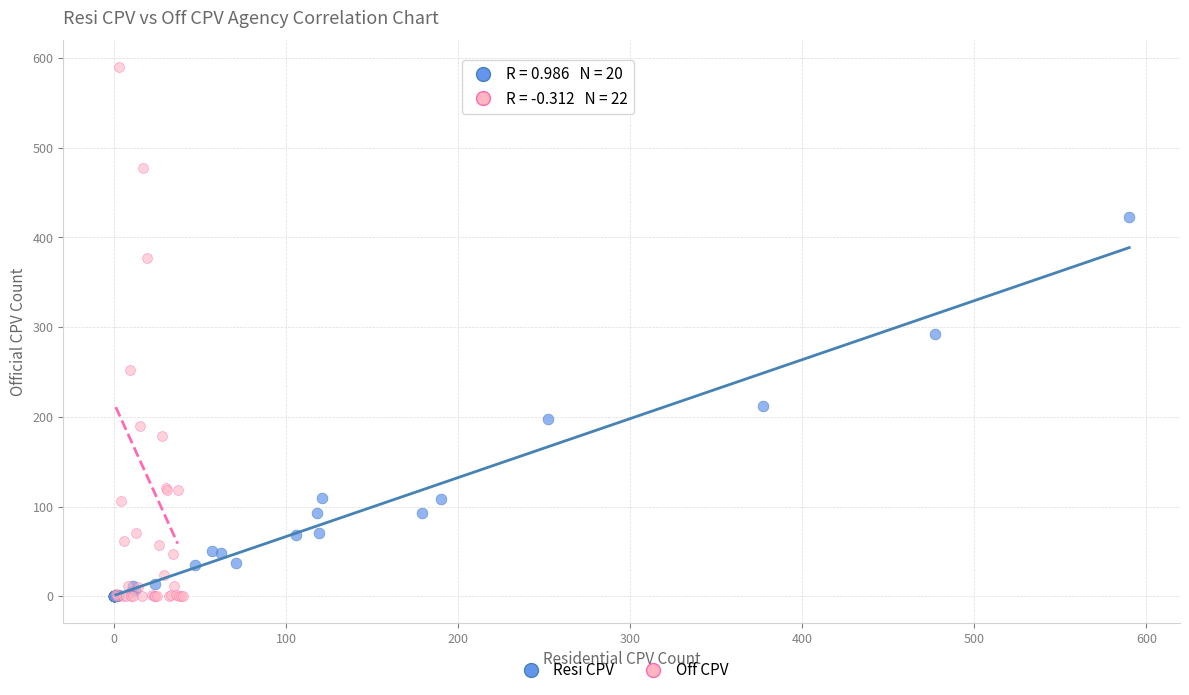

Which series contains the highest Y value?

Off CPV